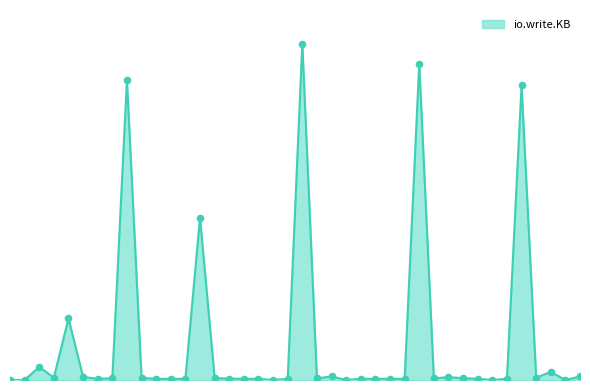

Does the chart have visible grid lines?

No